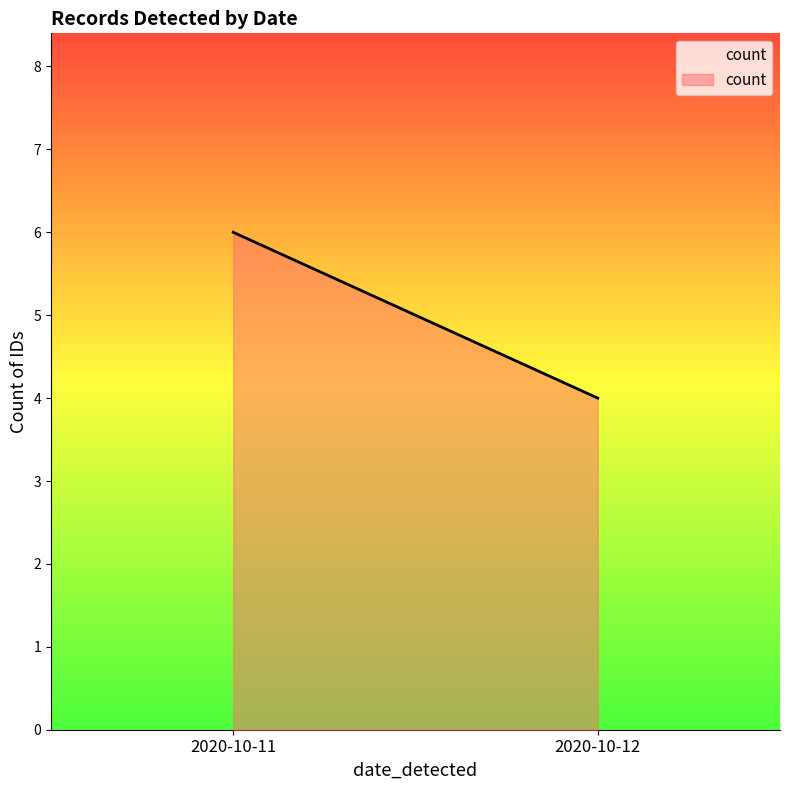

What is the value of the 1st point from the left?

6